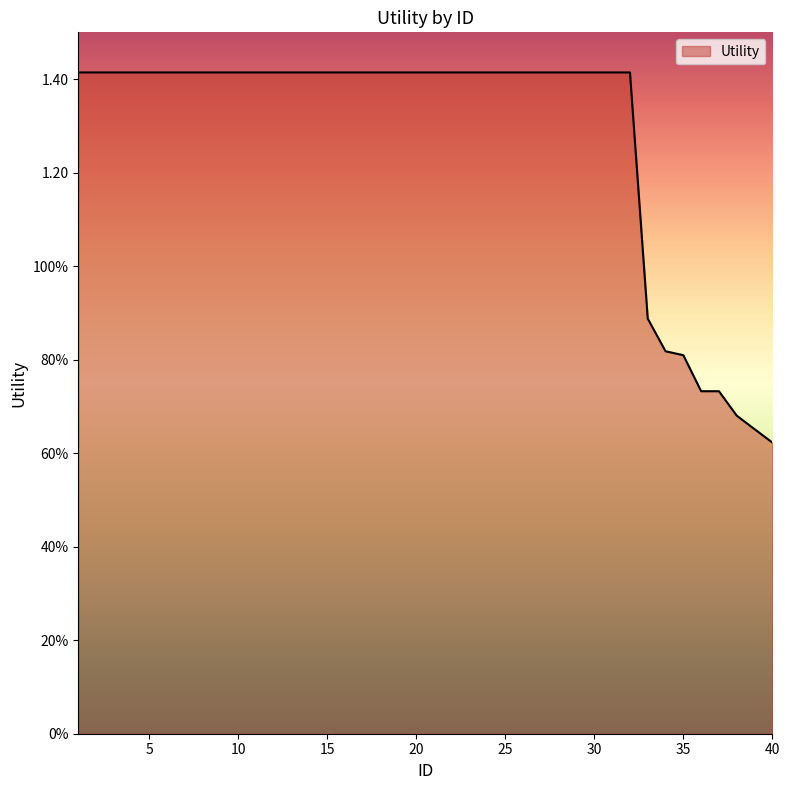

At which category does the chart reach its peak across all series?

1